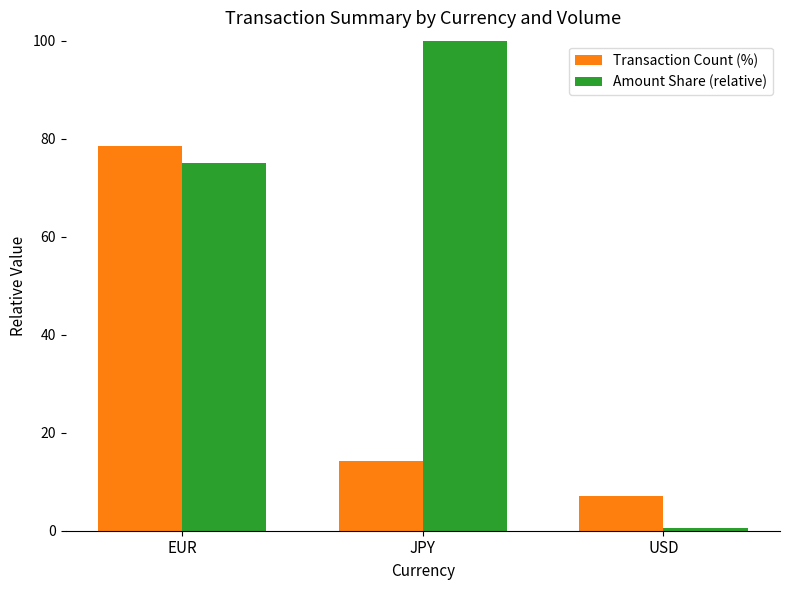

Reading left to right, list all the values displayed in this chart.

Transaction Count (%): 78.6	14.3	7.1
Amount Share (relative): 75.0	100.0	0.5